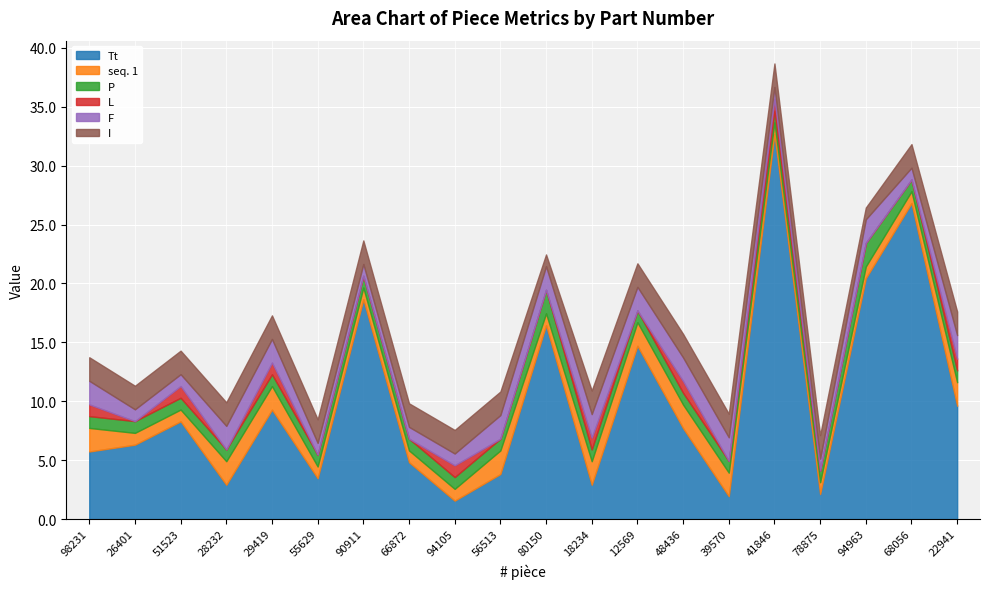

The L series shows 1.5 at 41846. True or false?

False